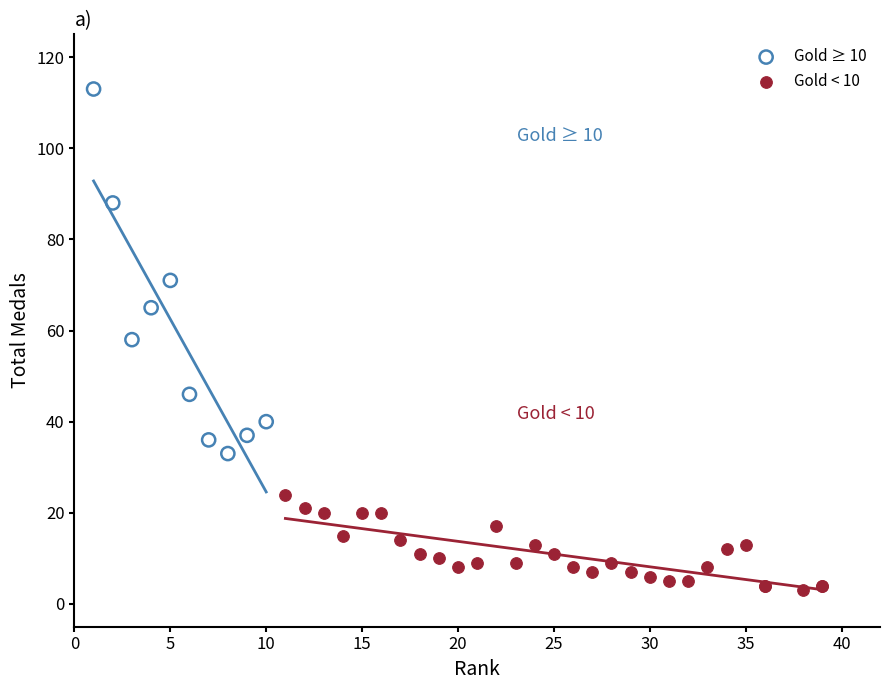

Which series reaches the maximum Y coordinate?

Gold ≥ 10